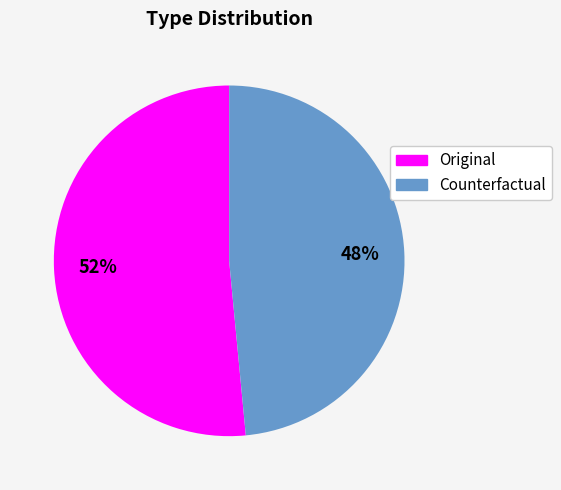

To the nearest percent, what percentage of the pie is Original?

52%